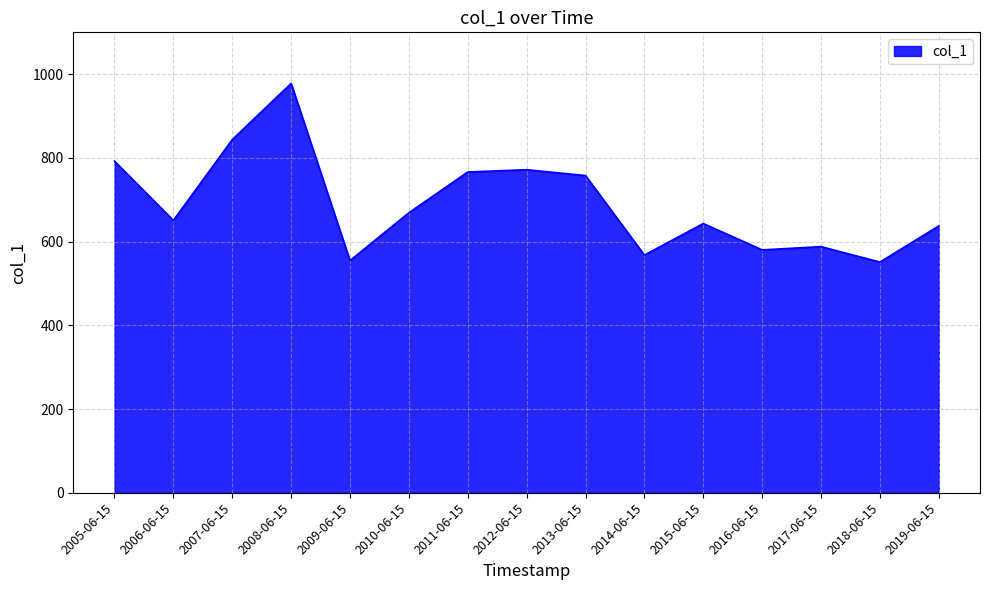

Where does the data first go above 650?

2005-06-15